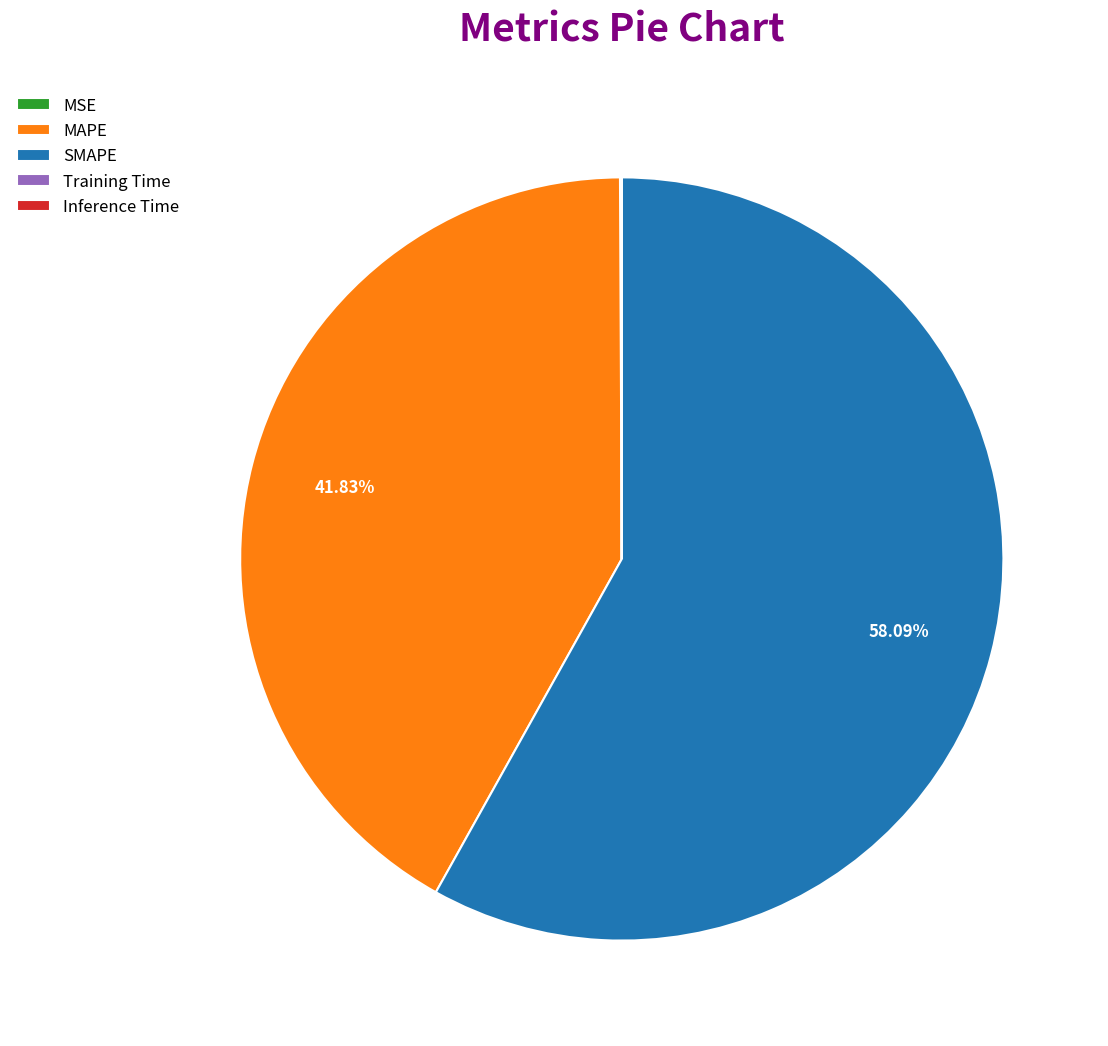

Which category has the biggest portion of the pie?

SMAPE